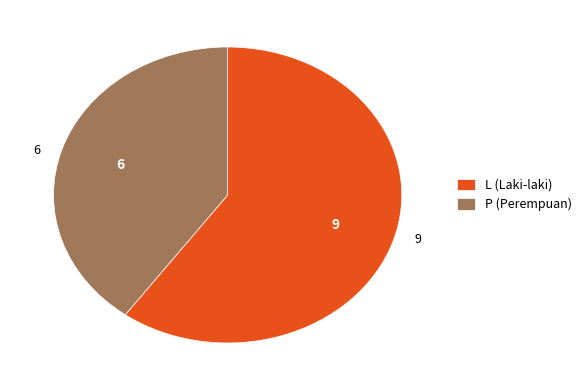

Which has a higher value, P or L?

L